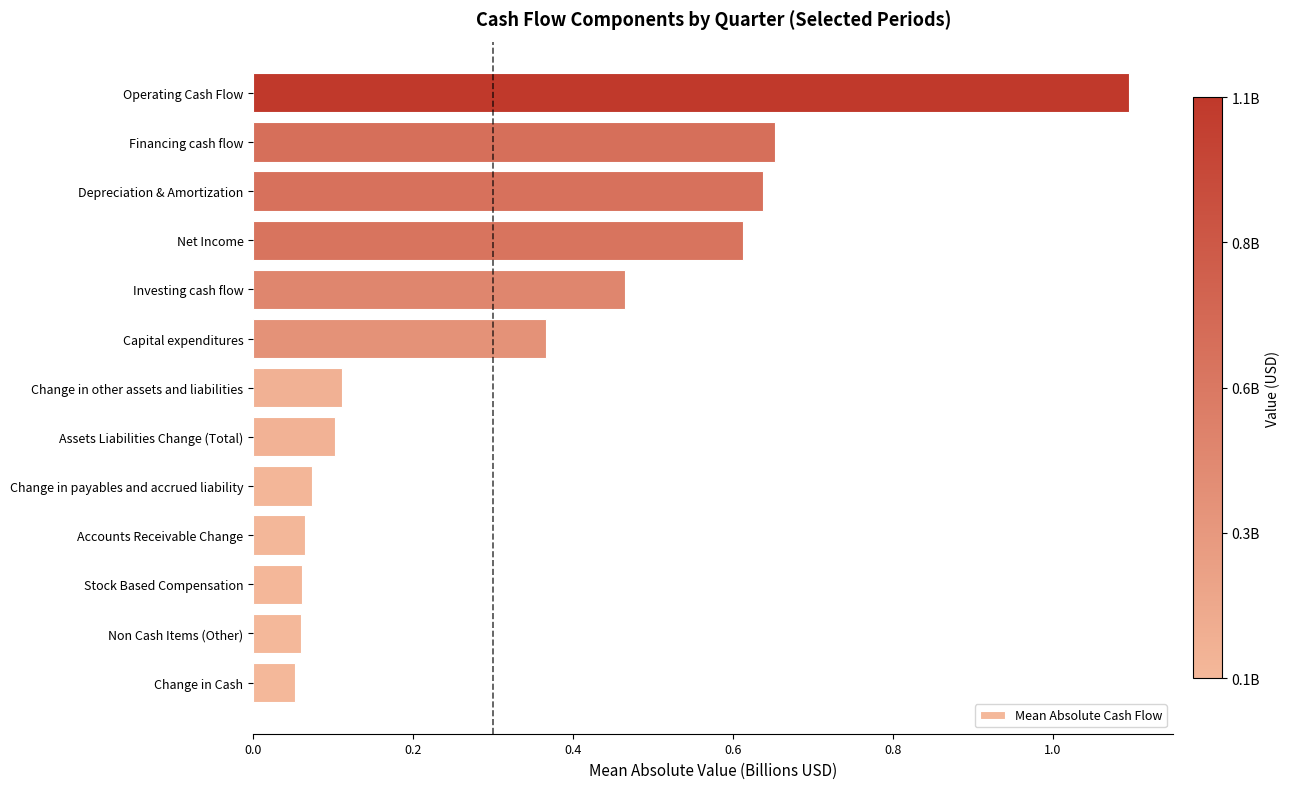

At which category does the chart reach its peak across all series?

Operating Cash Flow